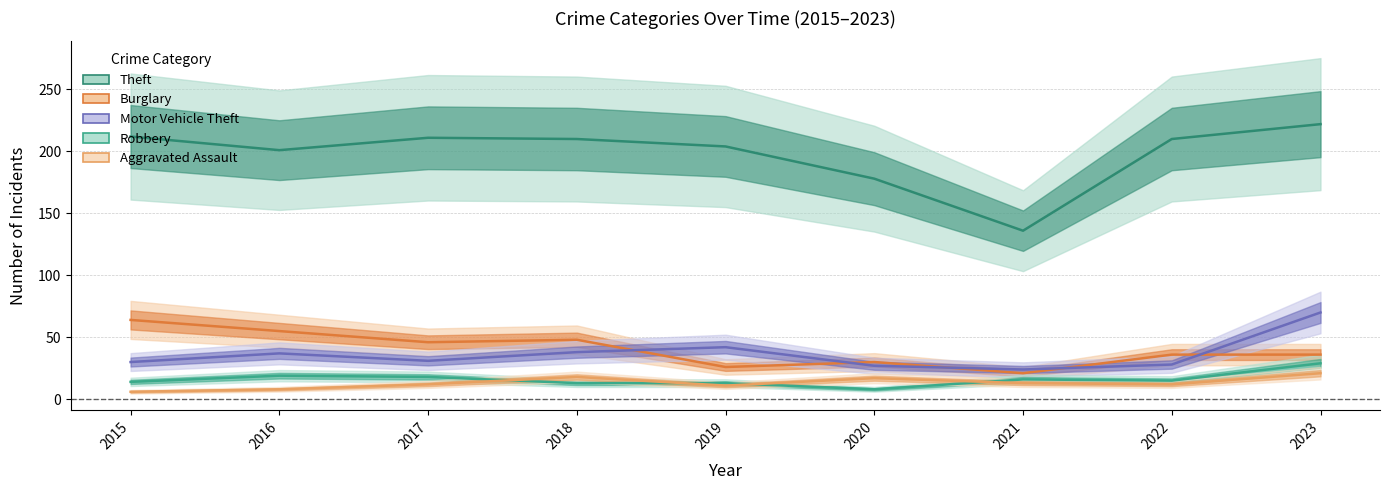

Which series has the largest total across all categories?

Theft